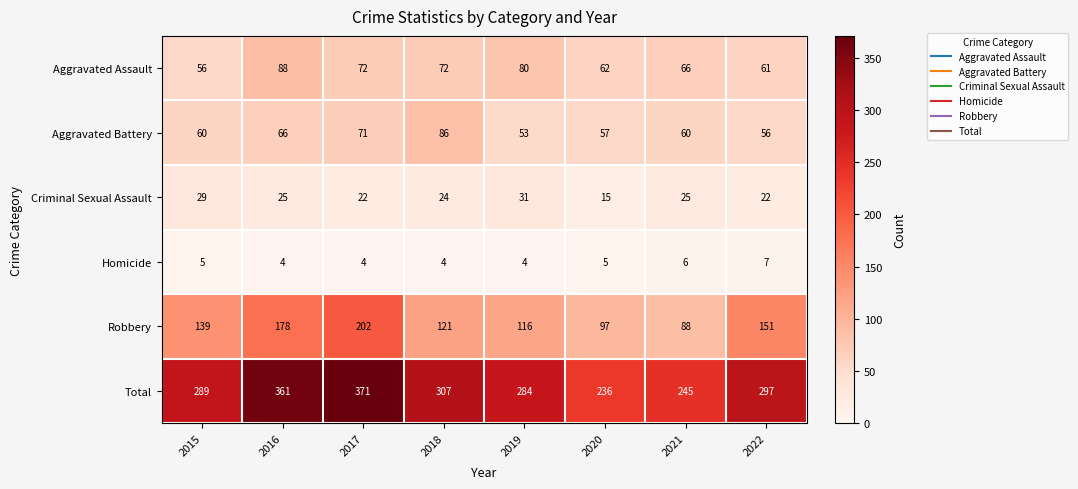

What is the smallest value displayed?

4